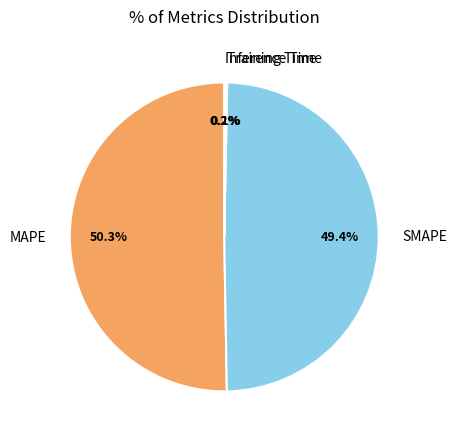

What percentage is NOT represented by SMAPE?

50.6%